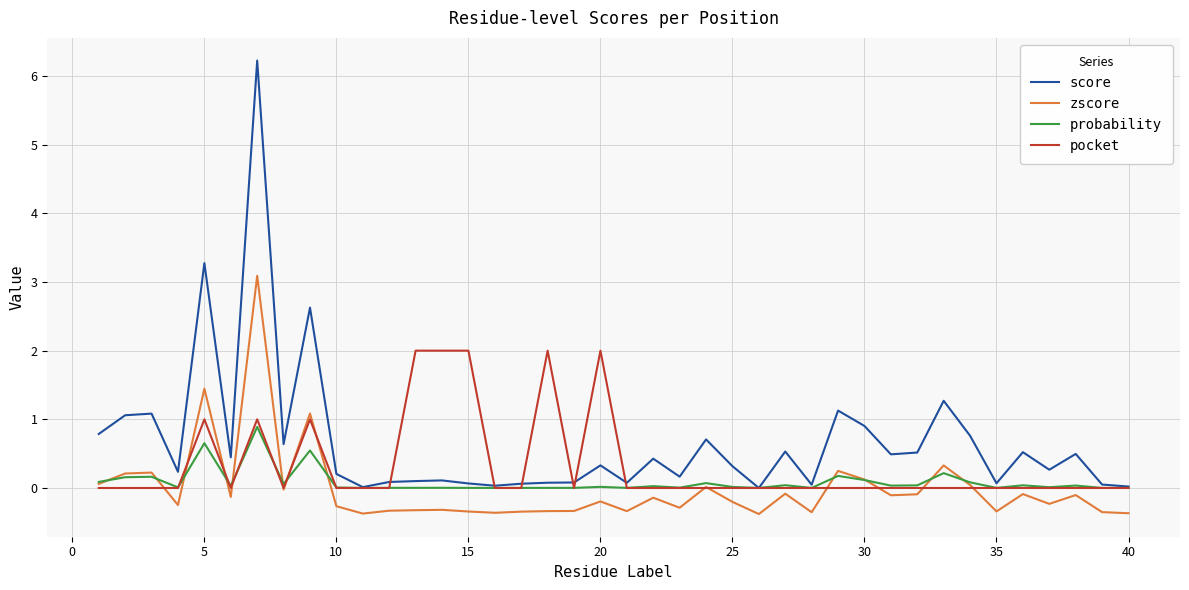

How many lines are shown in the chart?

4